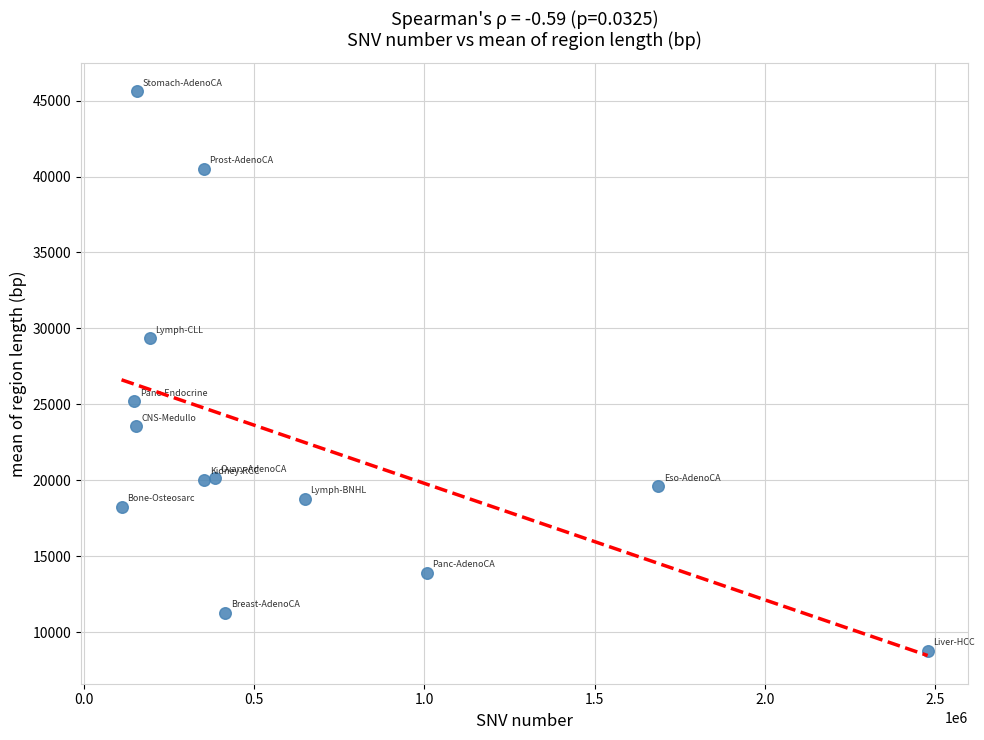

What is the range of X values (max minus min)?

2366147.0